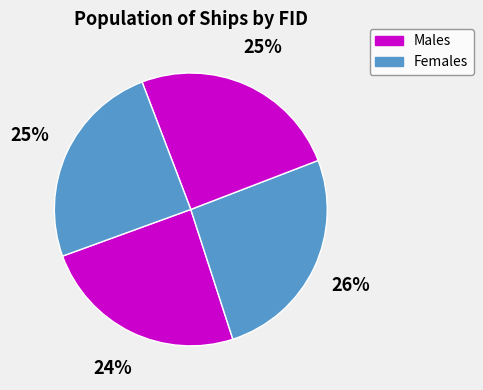

Count the number of slices in the pie.

4